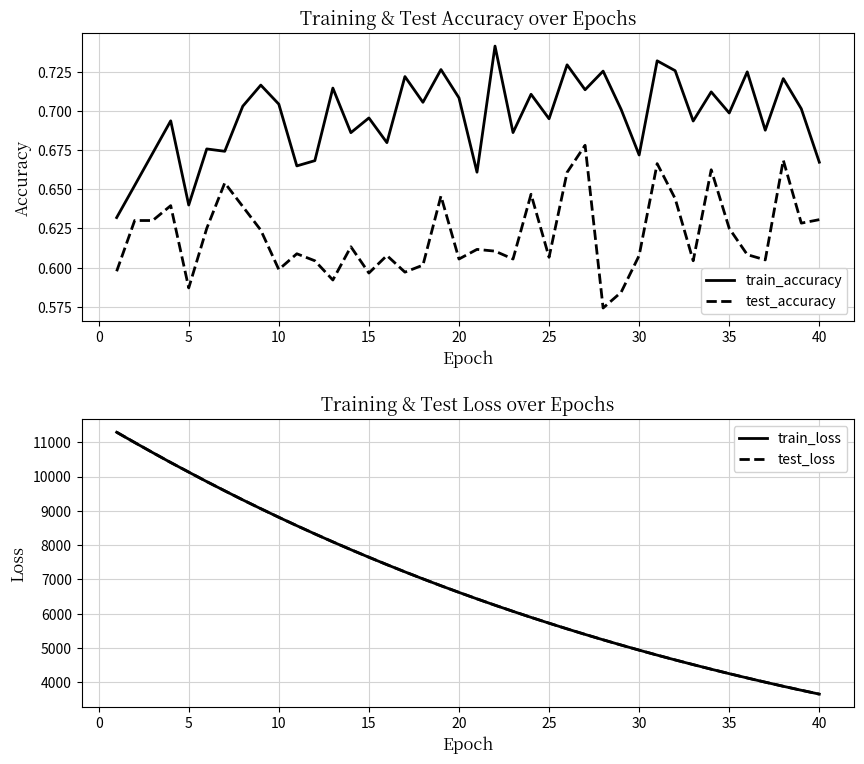

Reading left to right, extract all data points from this chart.

train_accuracy: 0.6	0.7	0.7	0.7	0.6	0.7	0.7	0.7	0.7	0.7	0.7	0.7	0.7	0.7	0.7	0.7	0.7	0.7	0.7	0.7	0.7	0.7	0.7	0.7	0.7	0.7	0.7	0.7	0.7	0.7	0.7	0.7	0.7	0.7	0.7	0.7	0.7	0.7	0.7	0.7
test_accuracy: 0.6	0.6	0.6	0.6	0.6	0.6	0.7	0.6	0.6	0.6	0.6	0.6	0.6	0.6	0.6	0.6	0.6	0.6	0.6	0.6	0.6	0.6	0.6	0.6	0.6	0.7	0.7	0.6	0.6	0.6	0.7	0.6	0.6	0.7	0.6	0.6	0.6	0.7	0.6	0.6
train_loss: 11289.3	10990.1	10696.0	10407.2	10128.1	9851.3	9582.6	9318.8	9062.3	8811.4	8567.1	8328.2	8095.4	7868.9	7648.0	7432.3	7222.0	7017.5	6818.1	6624.0	6435.1	6250.5	6071.5	5896.7	5727.1	5561.2	5400.3	5243.1	5090.4	4942.0	4797.1	4656.6	4519.9	4386.6	4257.1	4131.0	4008.5	3889.0	3773.1	3660.6
test_loss: 11290.6	10990.9	10697.1	10408.1	10129.3	9852.2	9583.4	9319.7	9063.2	8812.4	8567.7	8328.9	8096.3	7869.7	7649.0	7433.1	7222.8	7018.1	6818.7	6624.6	6435.7	6251.1	6072.1	5897.2	5727.7	5561.8	5400.8	5243.6	5090.9	4942.4	4797.5	4657.1	4520.6	4387.2	4257.6	4131.6	4009.0	3889.4	3773.6	3661.0